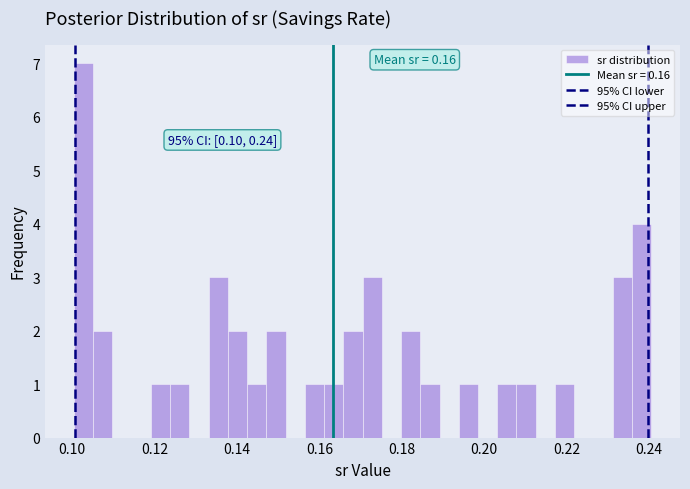

Read against the x-axis, roughly where is the centre of the tallest bar?

0.102